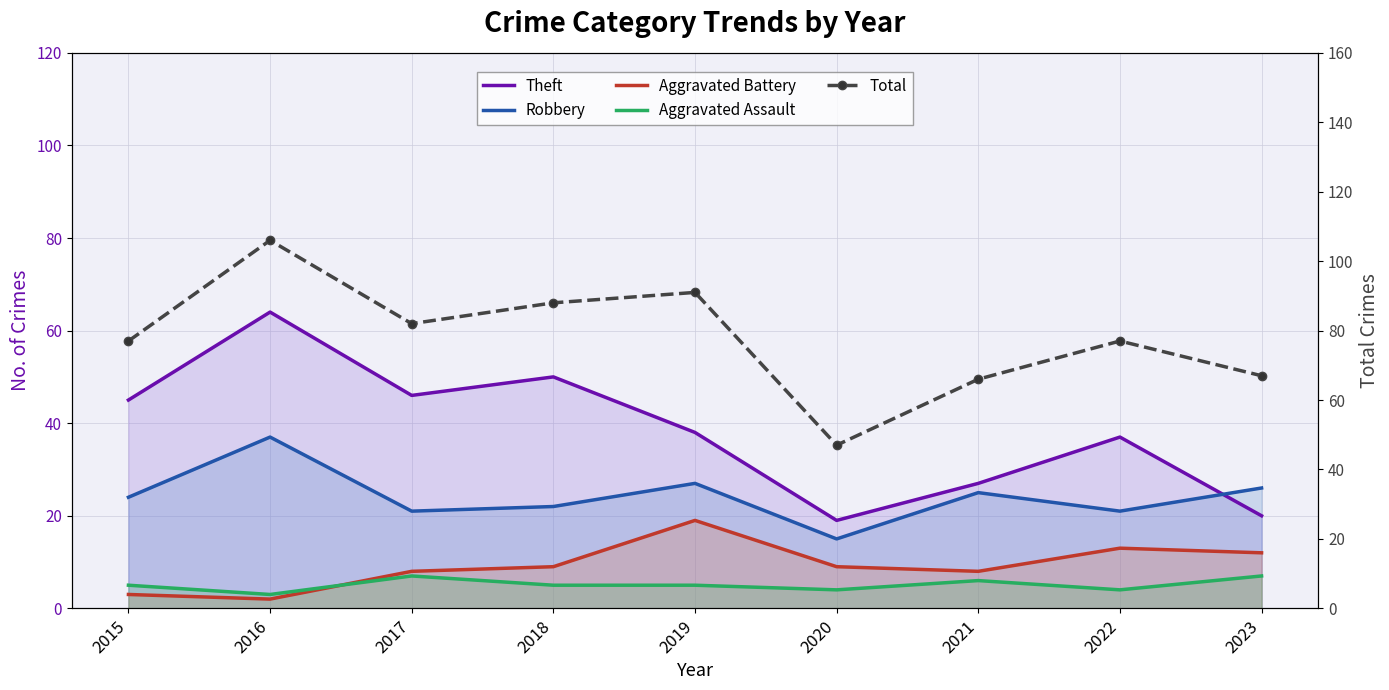

What is the sum of the Aggravated Battery values at 2018 and 2015?

12